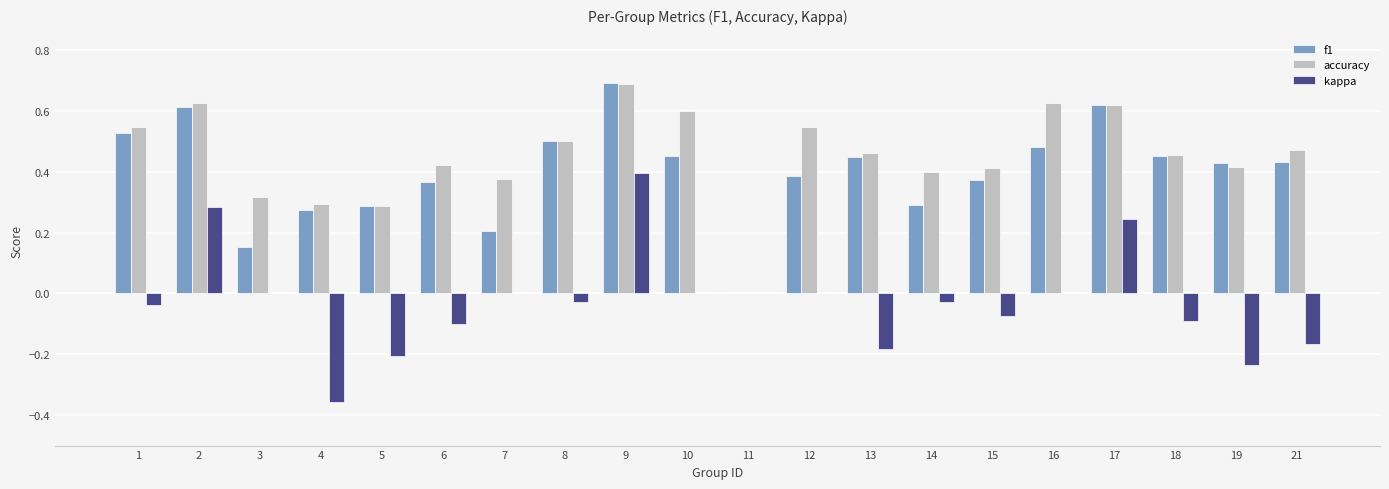

At which label does accuracy reach its peak?

9